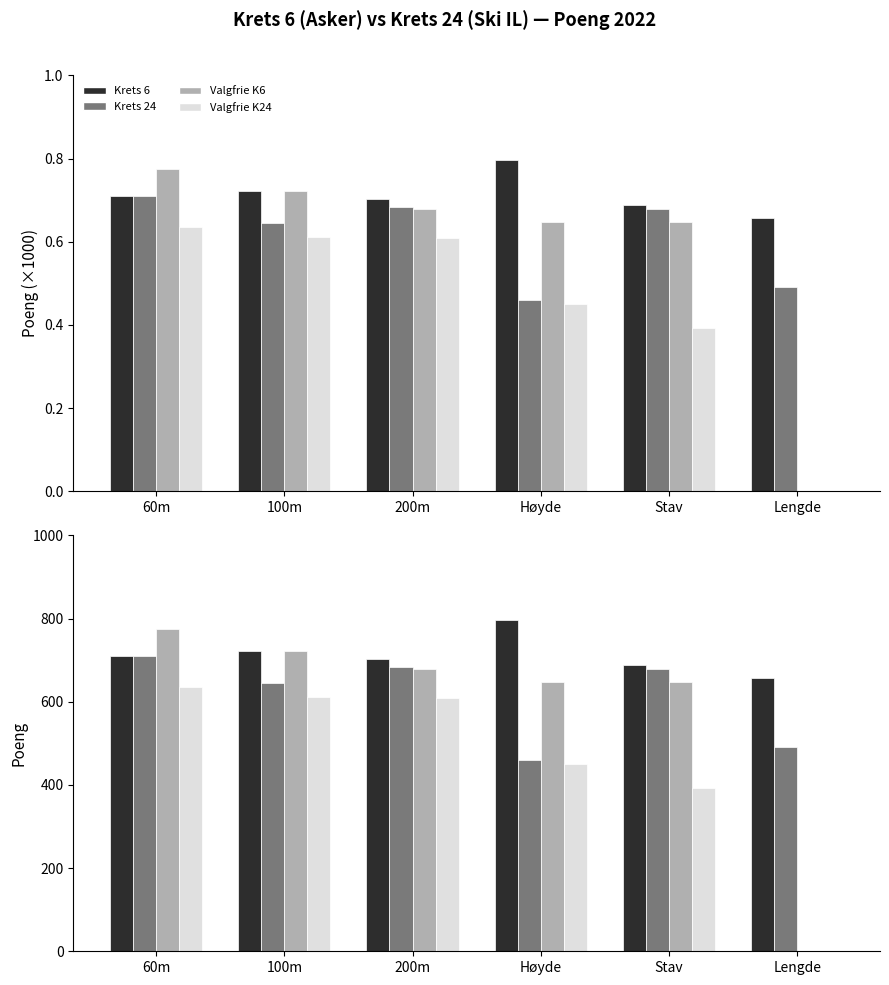

The value of Krets 6 at 200m is 0.7. True or false?

True